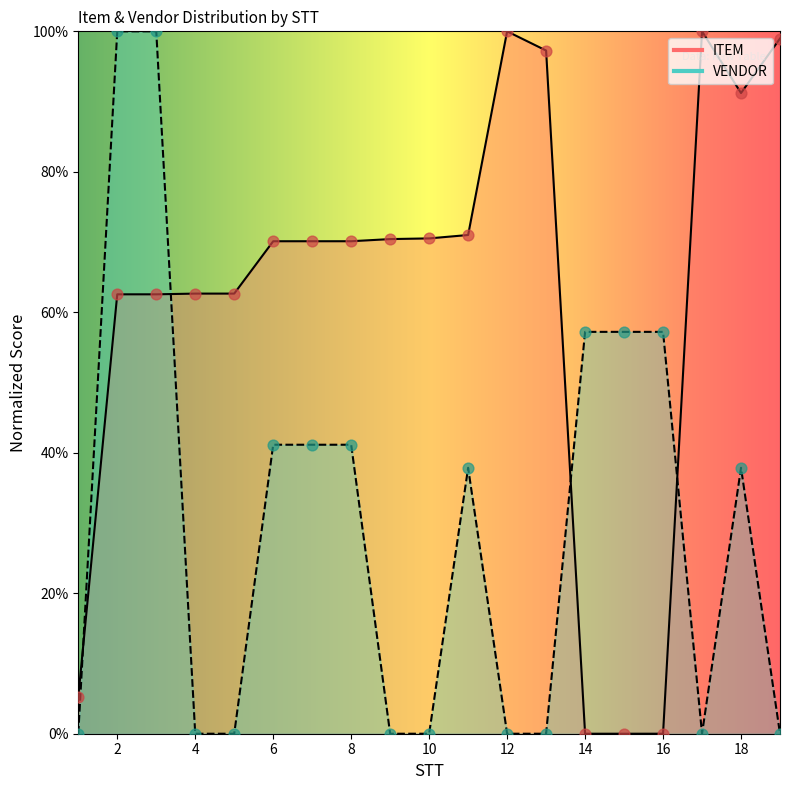

Which series contains the lowest Y value?

ITEM